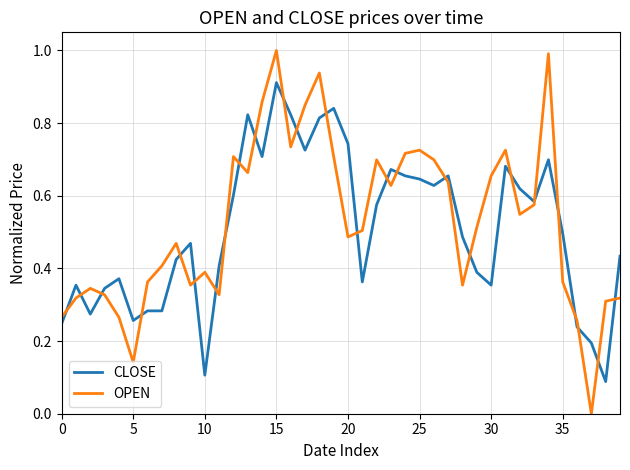

Which series has the widest spread of values?

OPEN